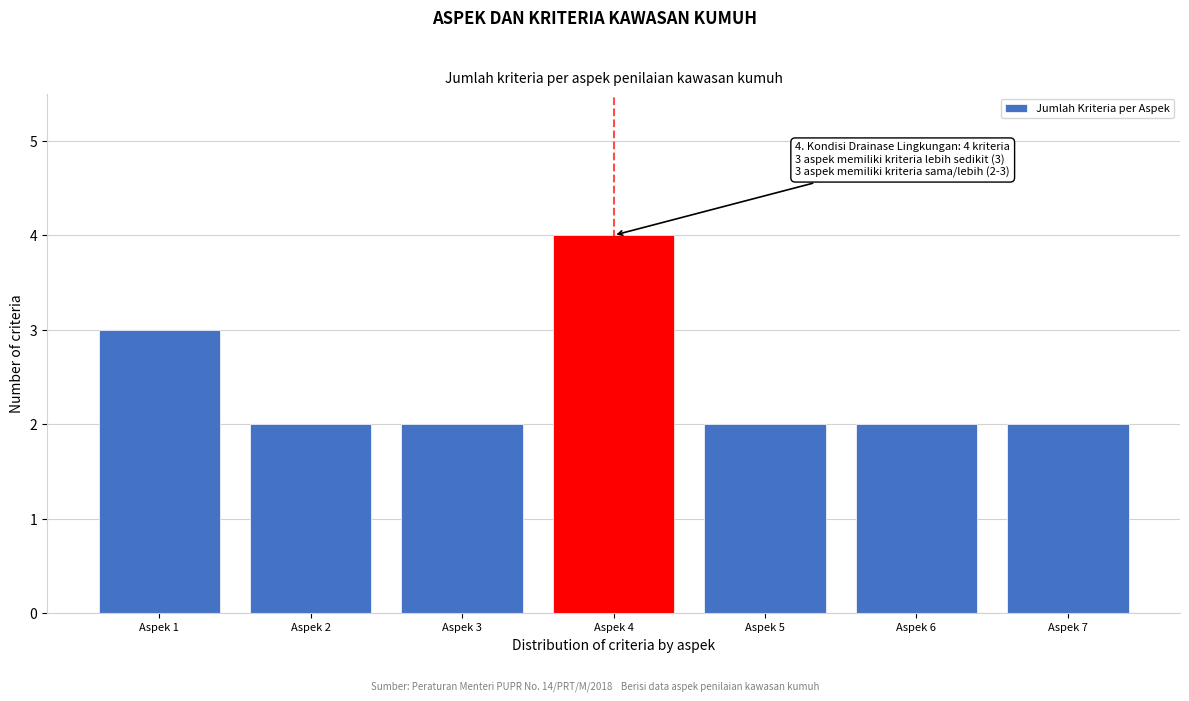

Reading left to right, extract all data points from this chart.

3	2	2	4	2	2	2